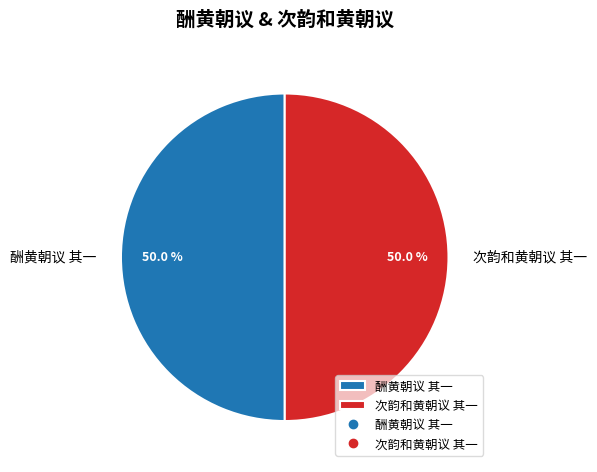

What is the ratio of the value at 酬黄朝议 其一 to the value at 次韵和黄朝议 其一?

1.0